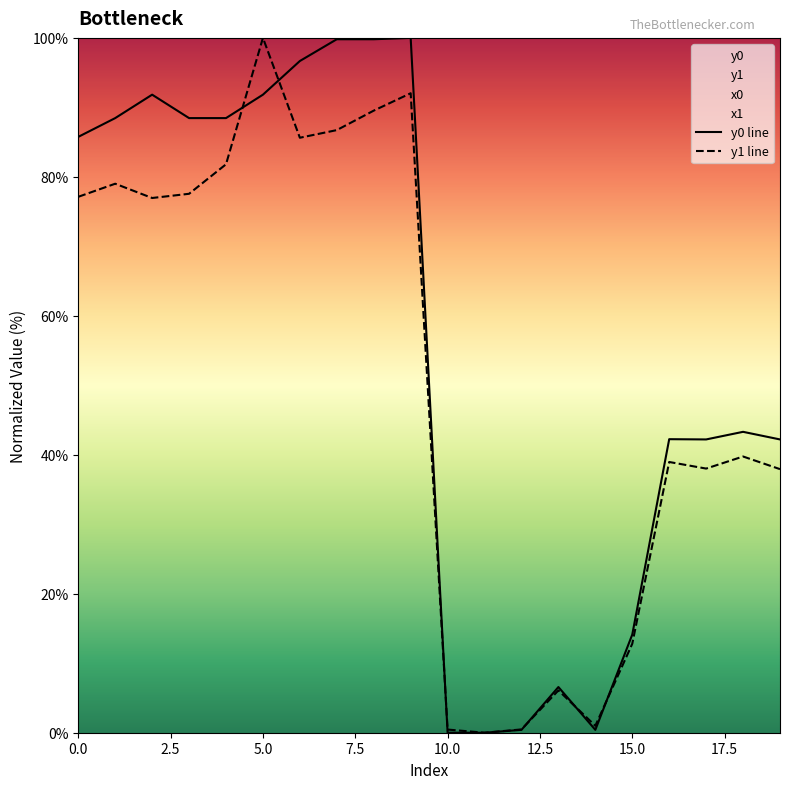

True or false: y0 line has a value of 14.1 at 15.0.

True